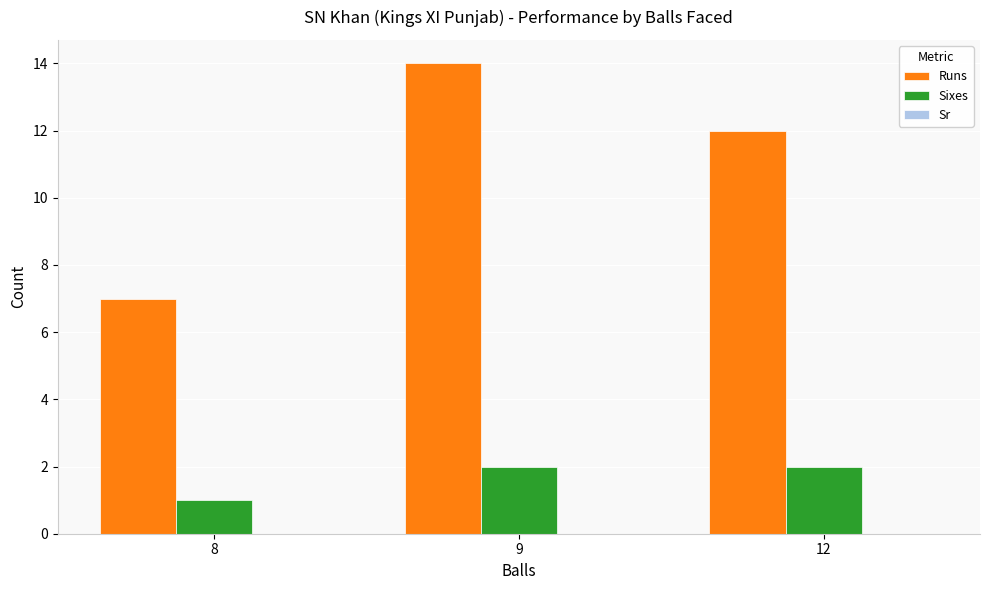

What is the sum of all Sixes values?

5